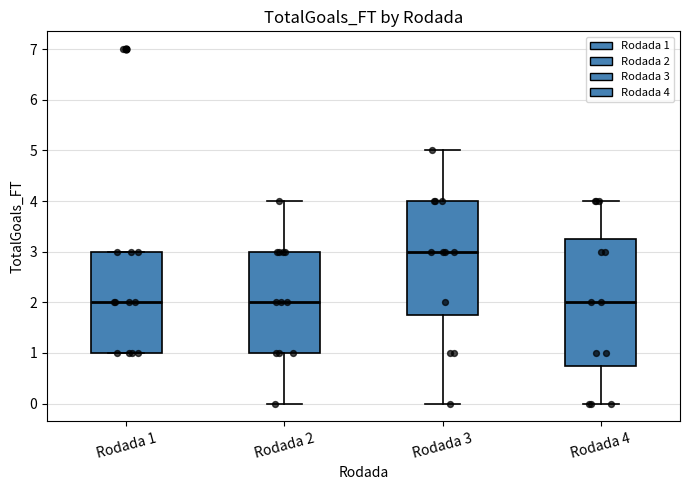

Reading left to right, transcribe this box plot: for each box, give where its median line is, the range the box spans, and where its two whiskers end, as read against the y-axis. The values are not printed on the chart, so give them approximately, as read against the axis.

Rodada 1: median 2.0, box 1.0 to 3.0, whiskers 1.0 to 3.0
Rodada 2: median 2.0, box 1.0 to 3.0, whiskers 0.0 to 4.0
Rodada 3: median 3.0, box 1.8 to 4.0, whiskers 0.0 to 5.0
Rodada 4: median 2.0, box 0.8 to 3.3, whiskers 0.0 to 4.0